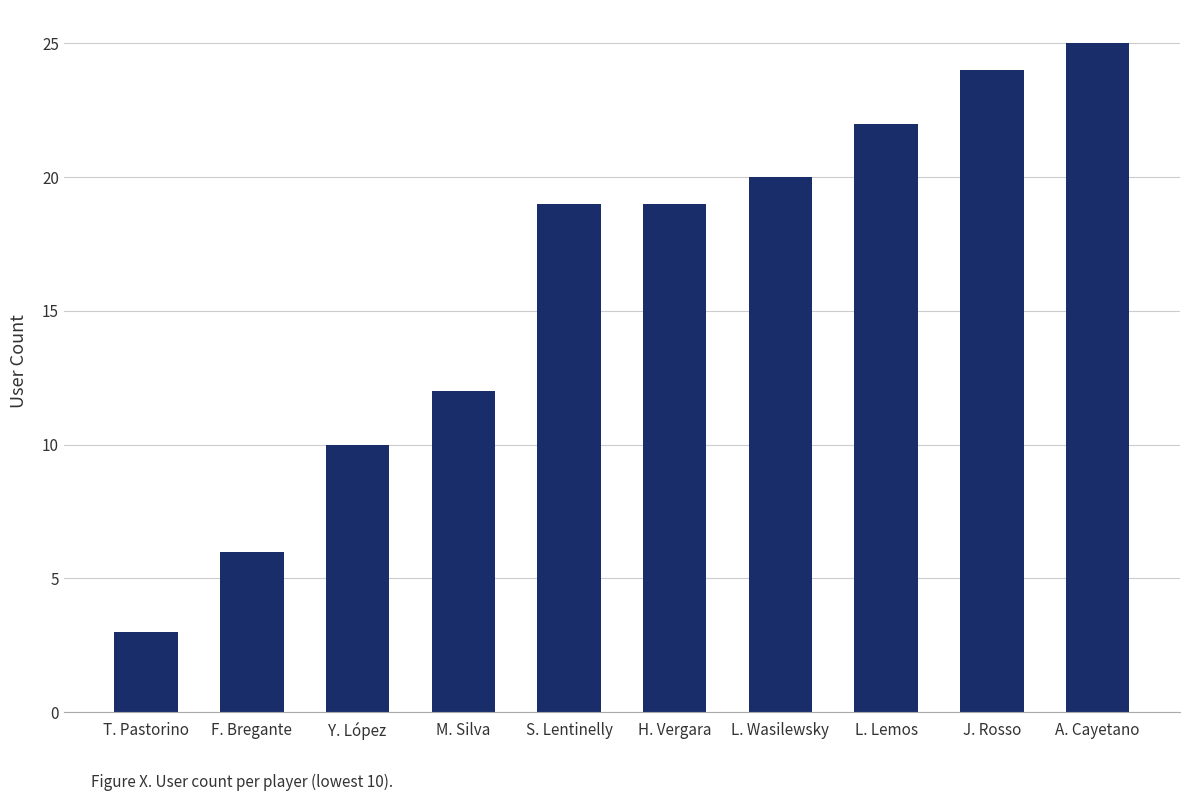

How many series are shown in this chart?

1